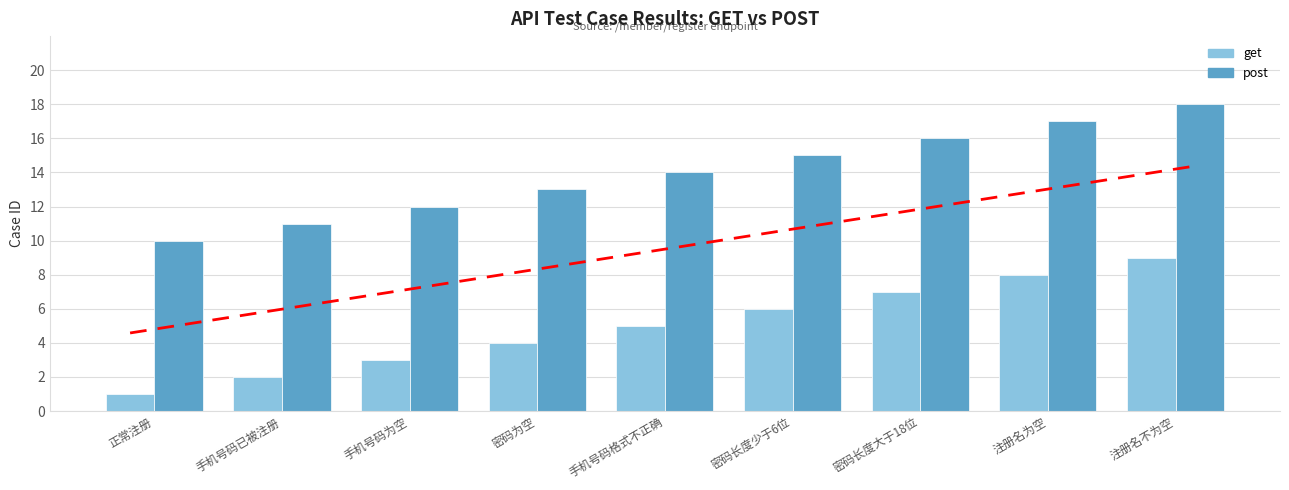

List the series in order of their peak value, highest first.

post, get